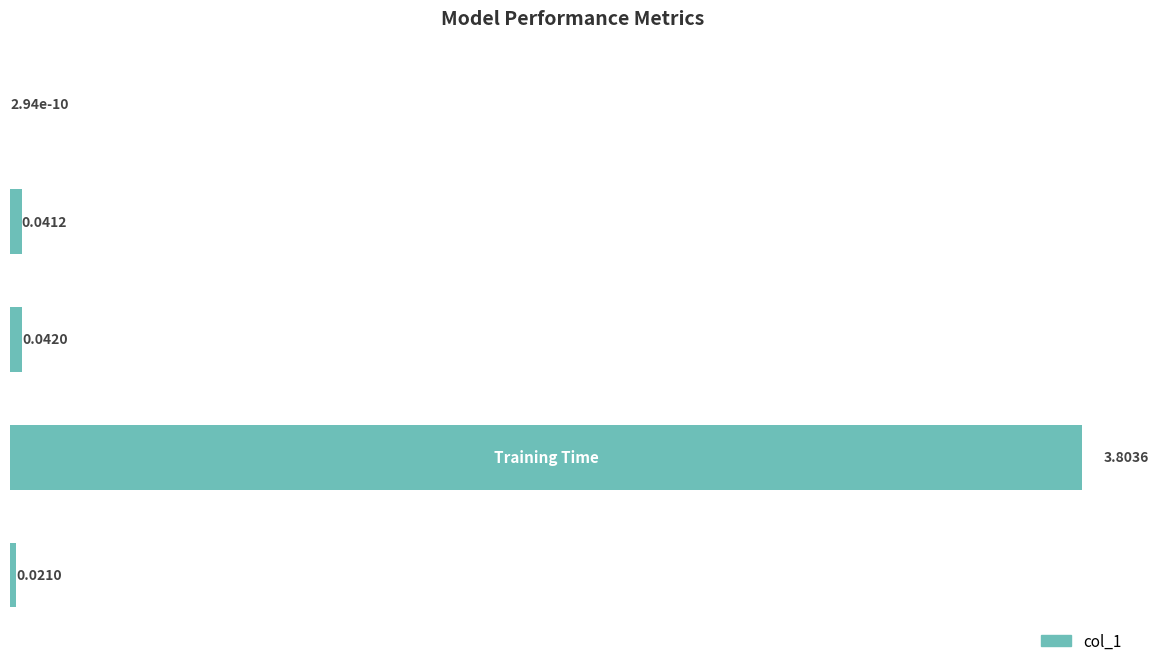

What is the sum of all values?

3.9